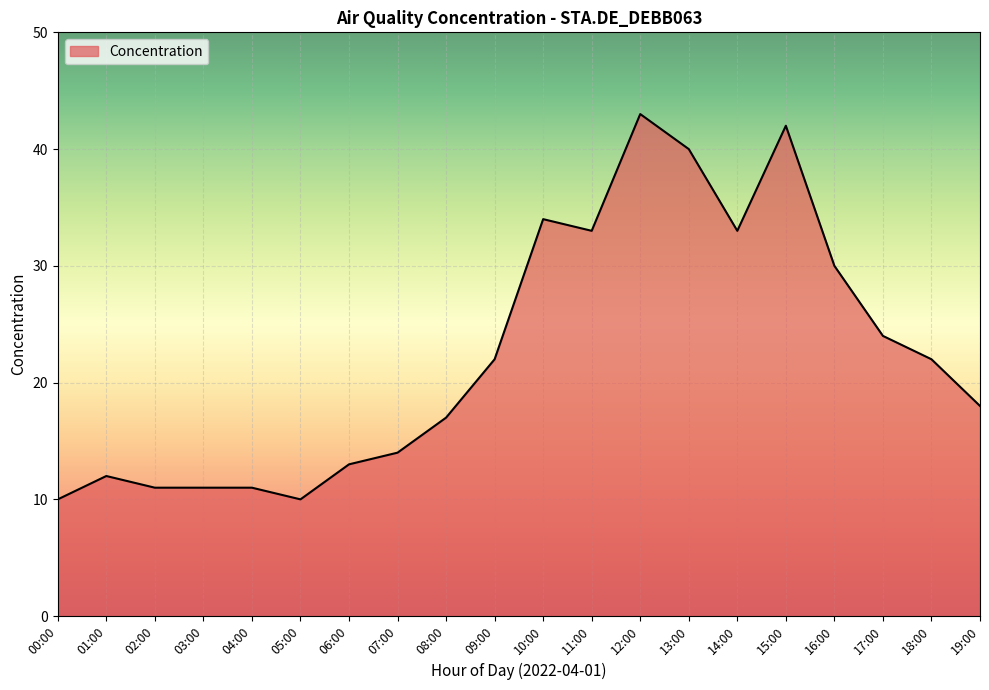

The chart shows a value of 6 at 06:00. True or false?

False